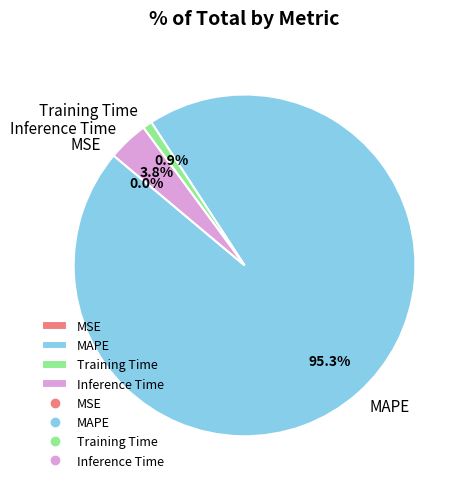

Between Training Time and Inference Time, which is larger?

Inference Time